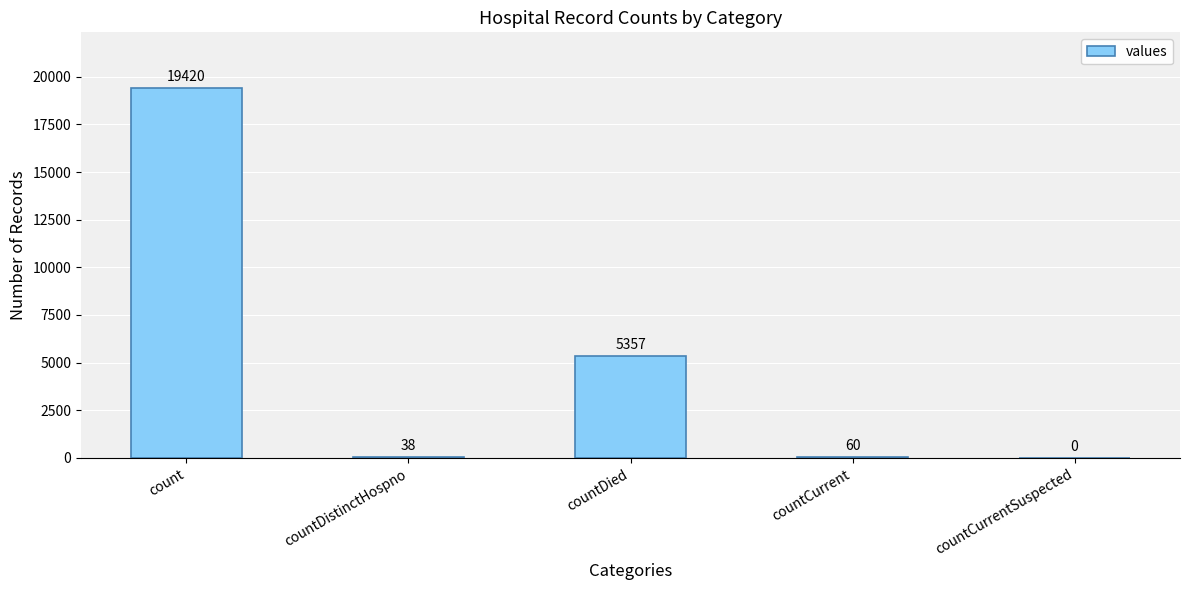

Read the value at countDied.

5357